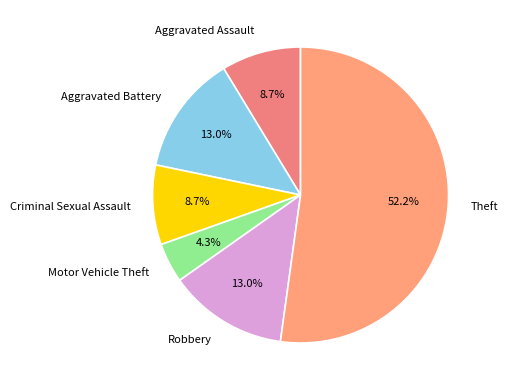

Which slice is the largest?

Theft